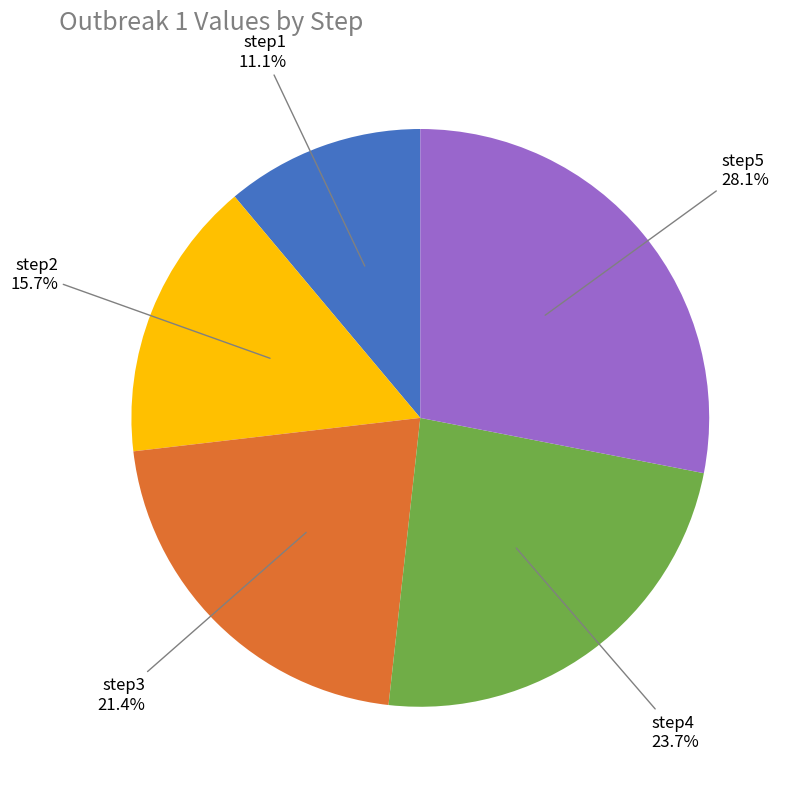

Does any single category account for the majority?

No